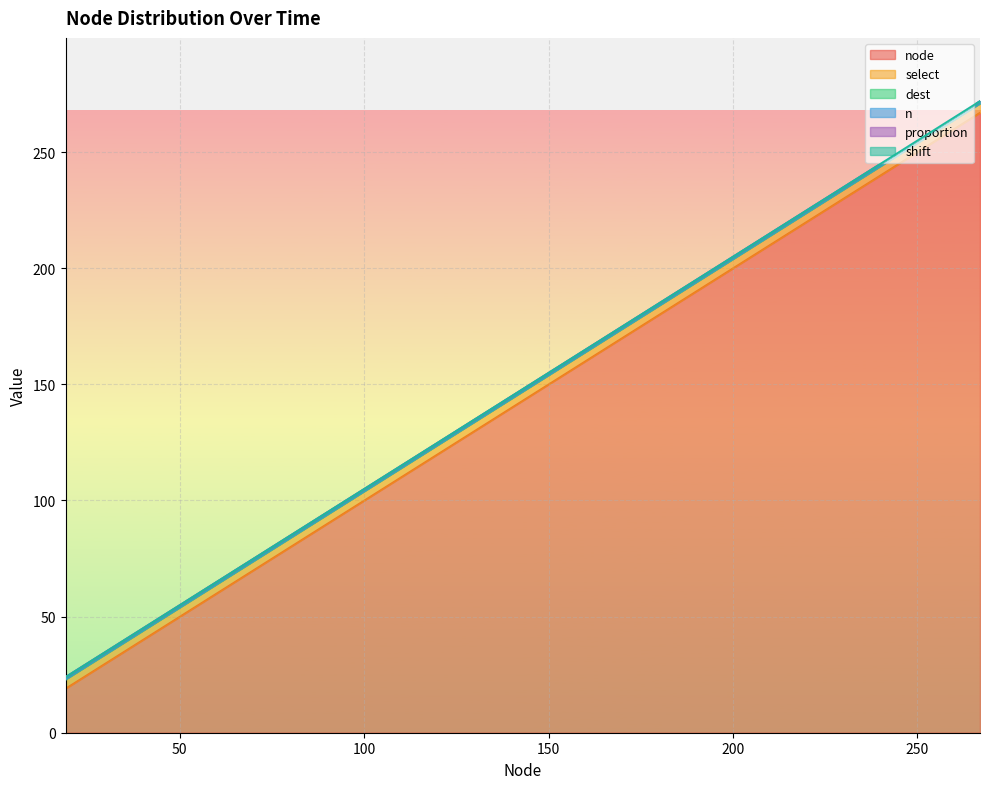

At 88, list the series in order from smallest to largest.

dest, proportion, shift, n, select, node